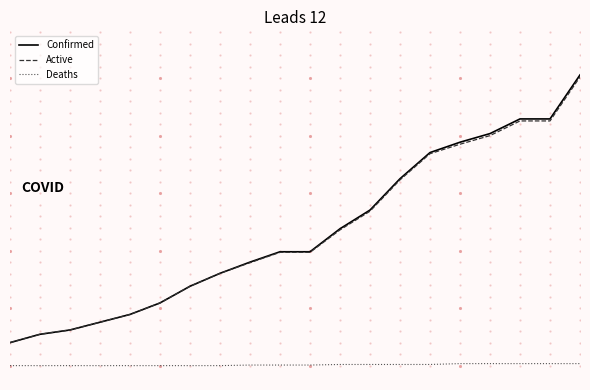

What is the value of the Active point at the 19th from the left?

851